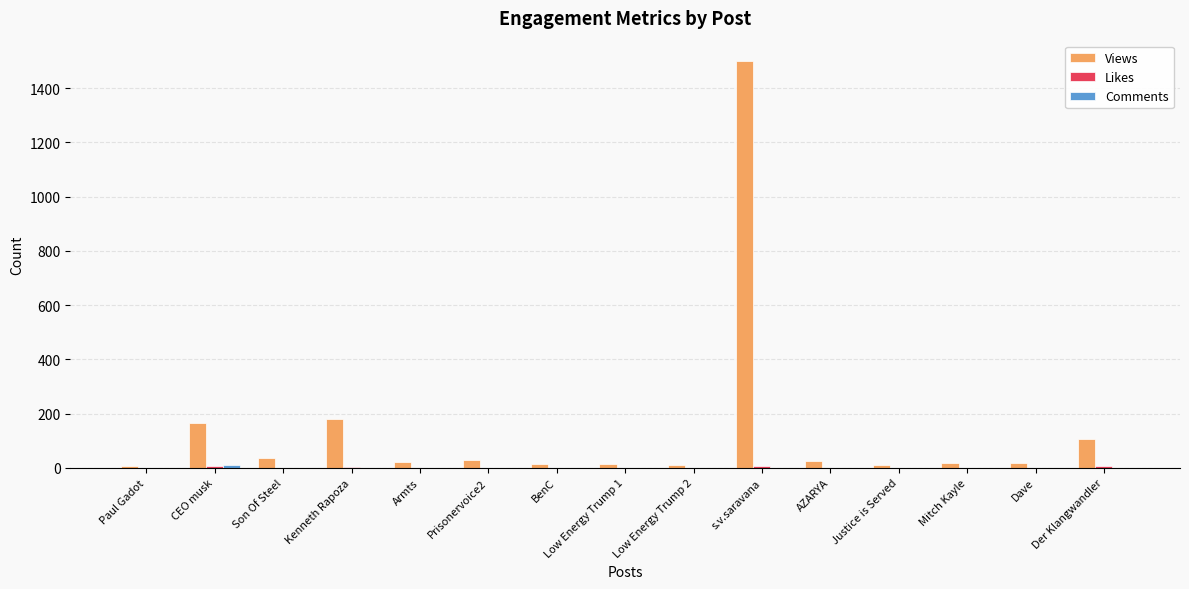

Which series has the largest total across all categories?

Views